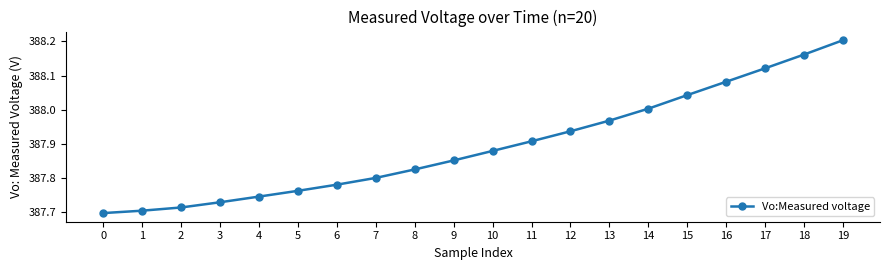

Is this an area chart (filled region under the line)?

No